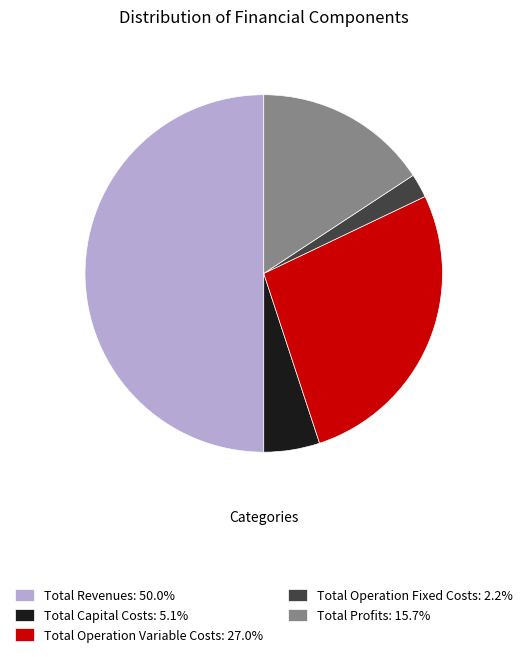

Does Total Capital Costs: 5.1% represent more than half of the total?

No